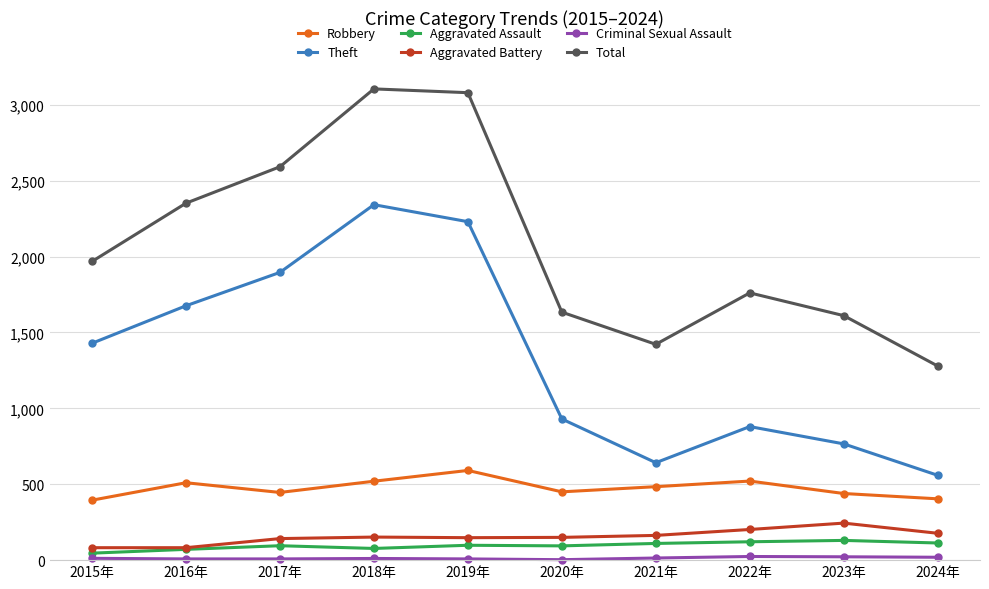

Which series changed the most between 2015年 and 2017年?

Total